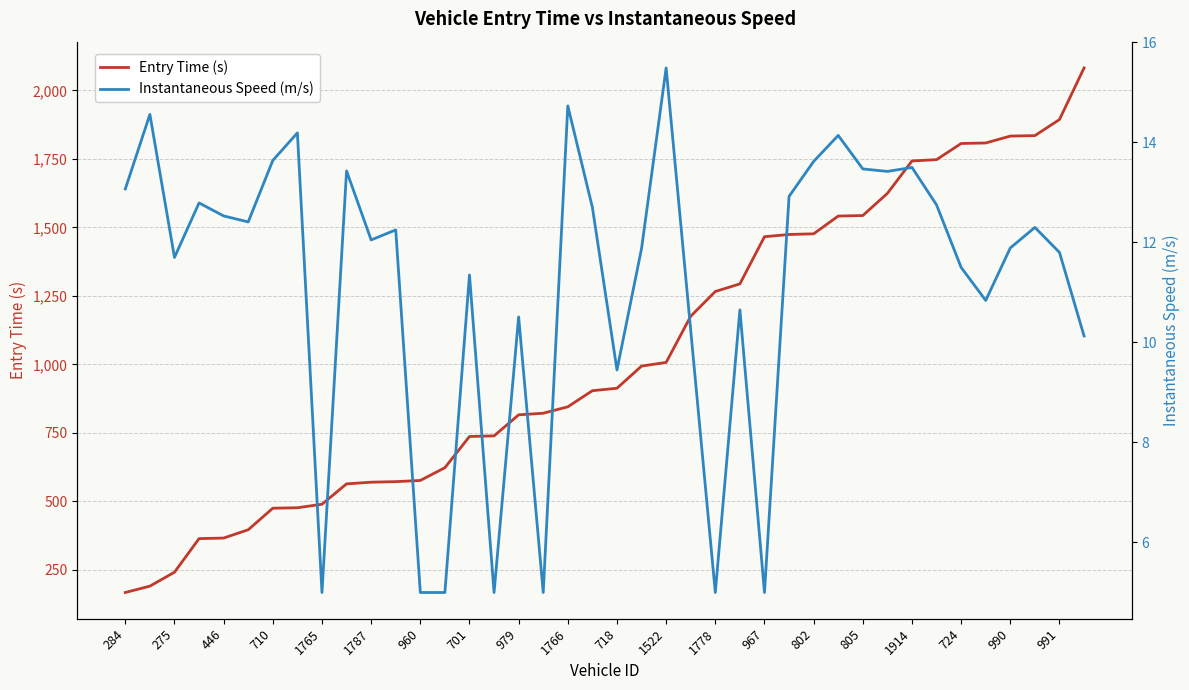

True or false: Entry Time (s) and Instantaneous Speed (m/s) cross at least once.

False